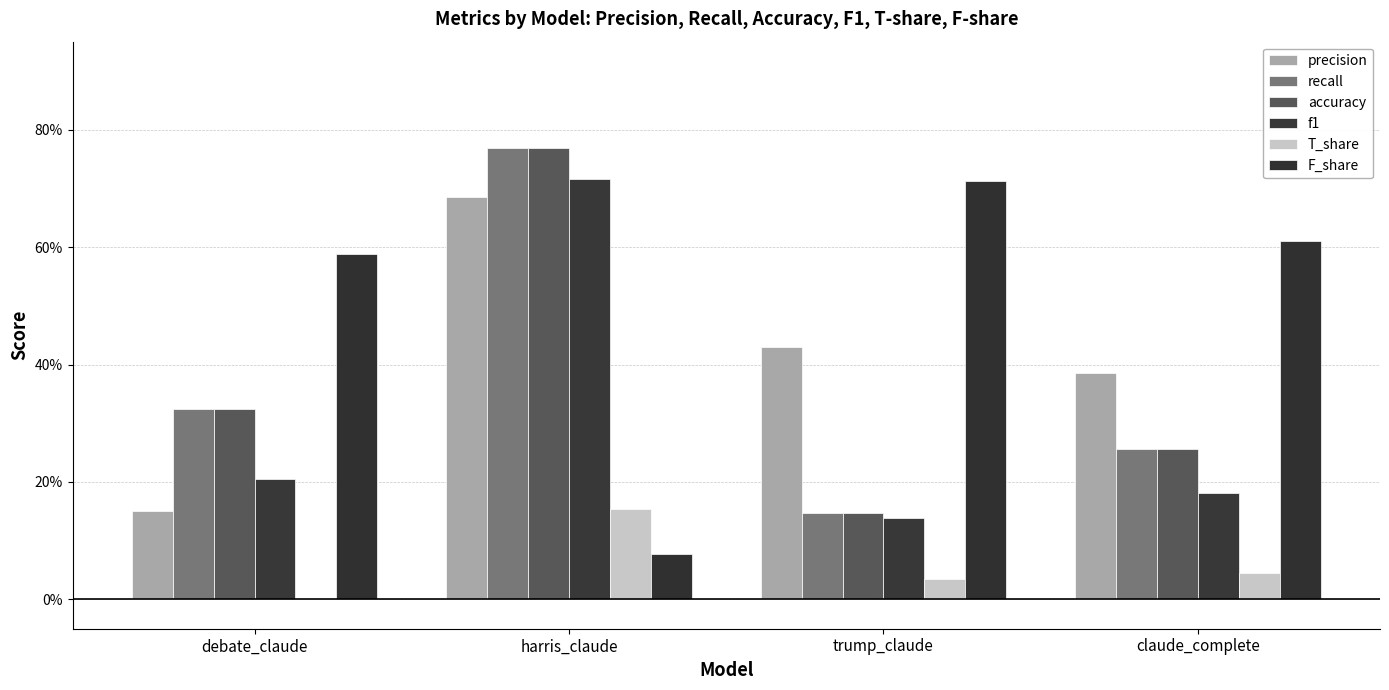

Reading left to right, extract all data points from this chart.

precision: 0.2	0.7	0.4	0.4
recall: 0.3	0.8	0.1	0.3
accuracy: 0.3	0.8	0.1	0.3
f1: 0.2	0.7	0.1	0.2
T_share: 0.0	0.2	0.0	0.0
F_share: 0.6	0.1	0.7	0.6